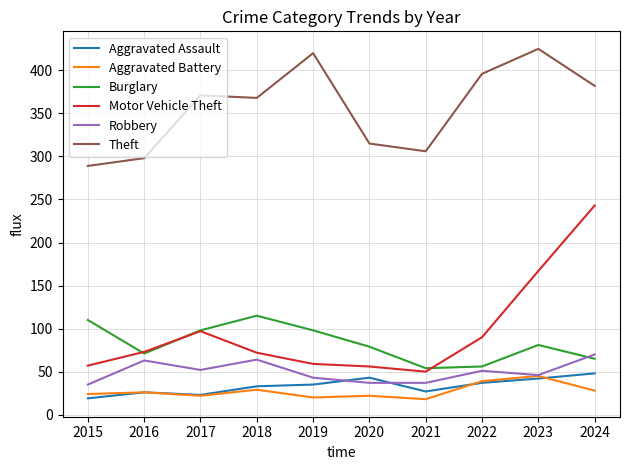

At which label does Robbery first exceed 51?

2016